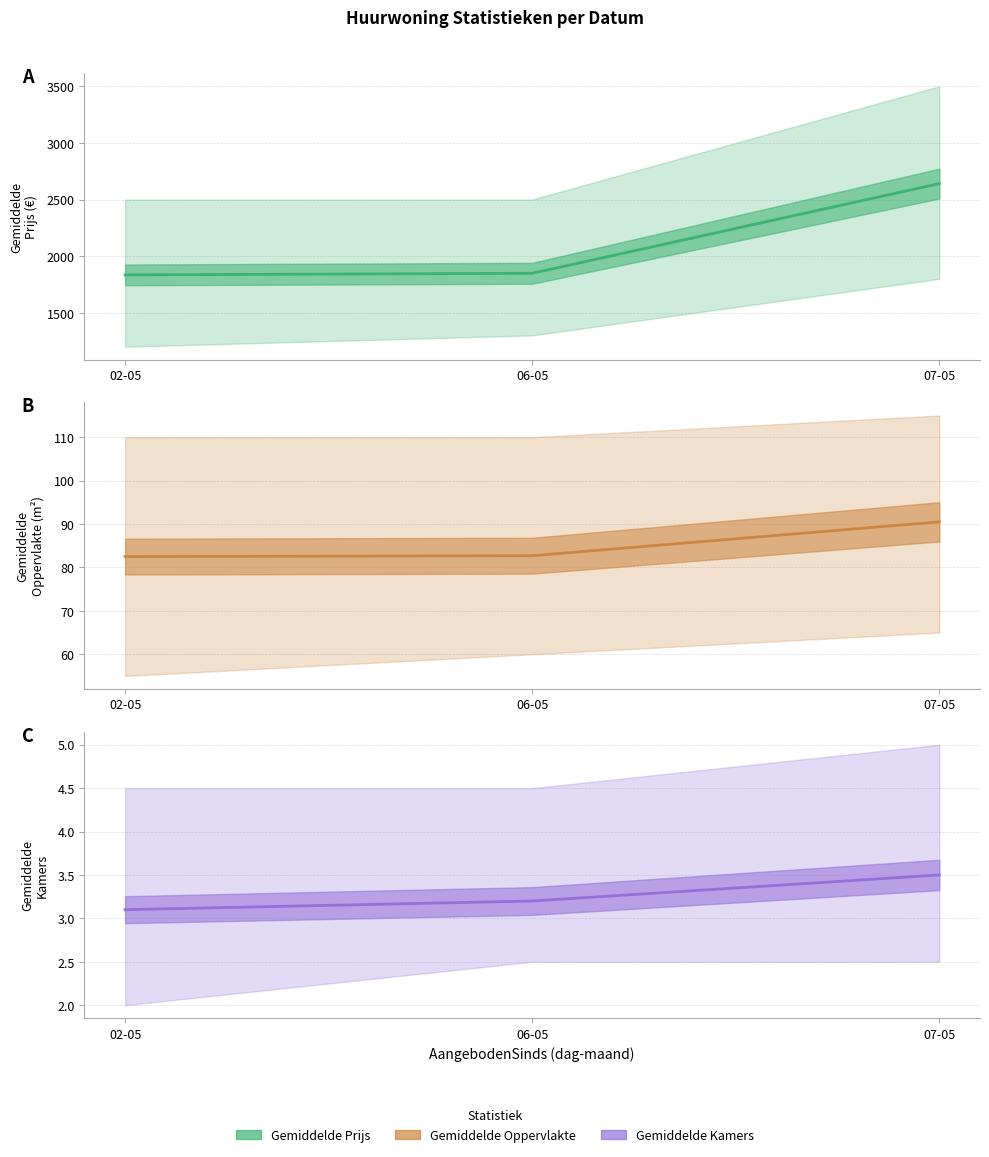

What is the sum of the Gemiddelde Kamers values at 06-05 and 02-05?

6.3